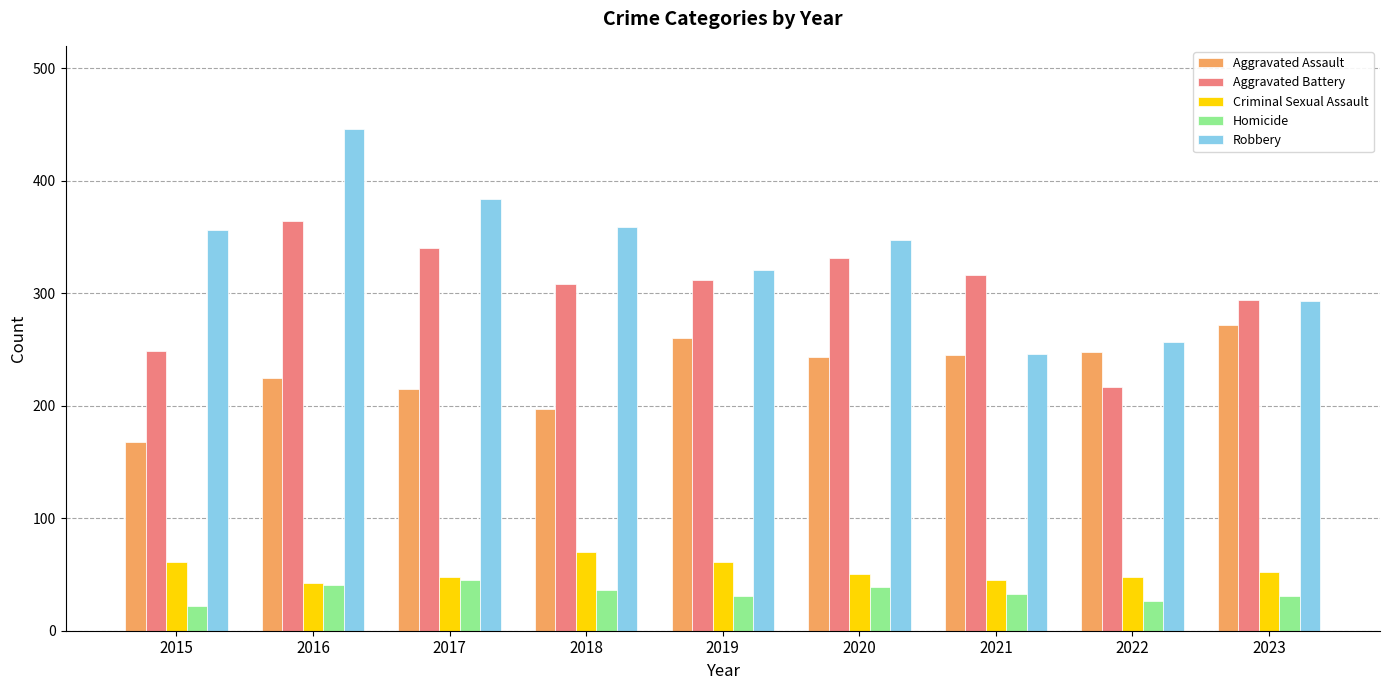

What is the approximate value of Criminal Sexual Assault at 2019, to the nearest 5?

60